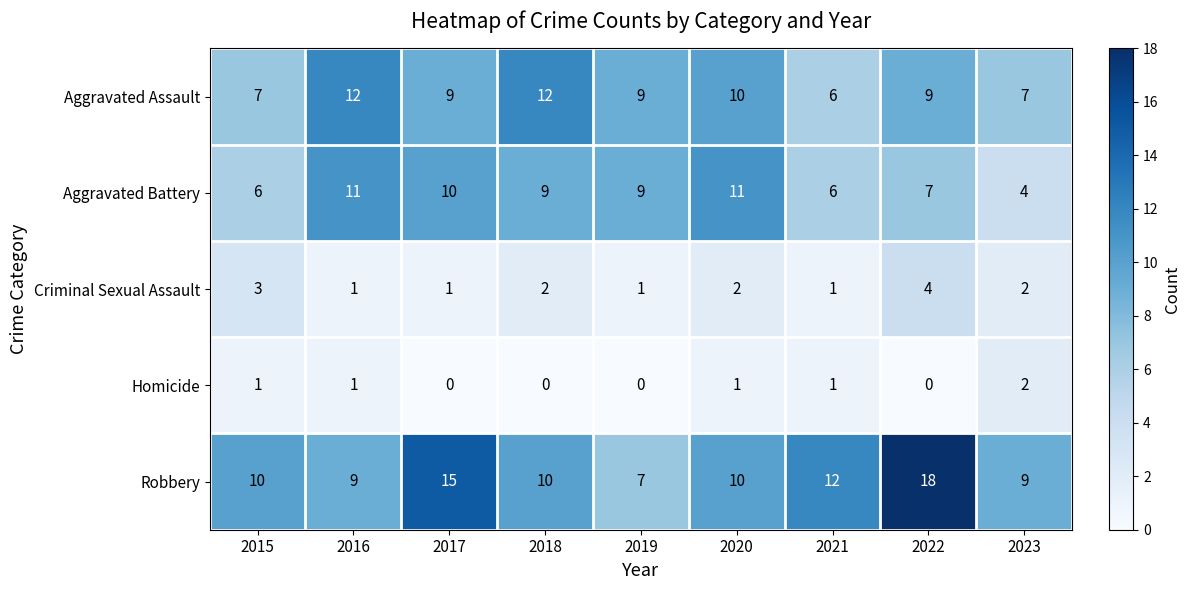

What is the approximate value of Robbery at 2021?

12